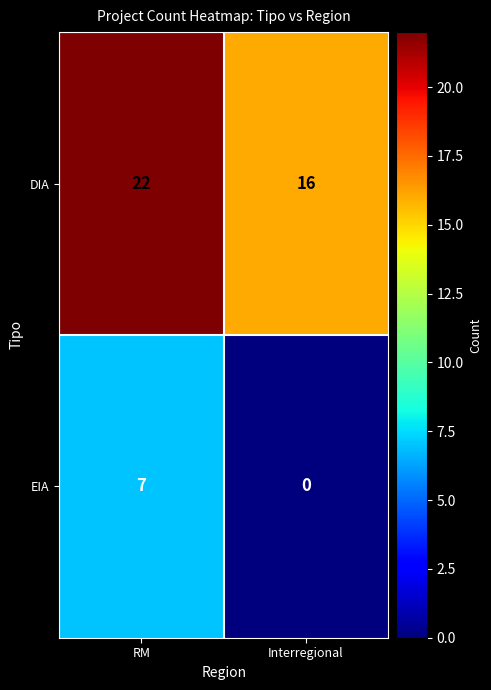

The DIA series shows 16 at Interregional. True or false?

True